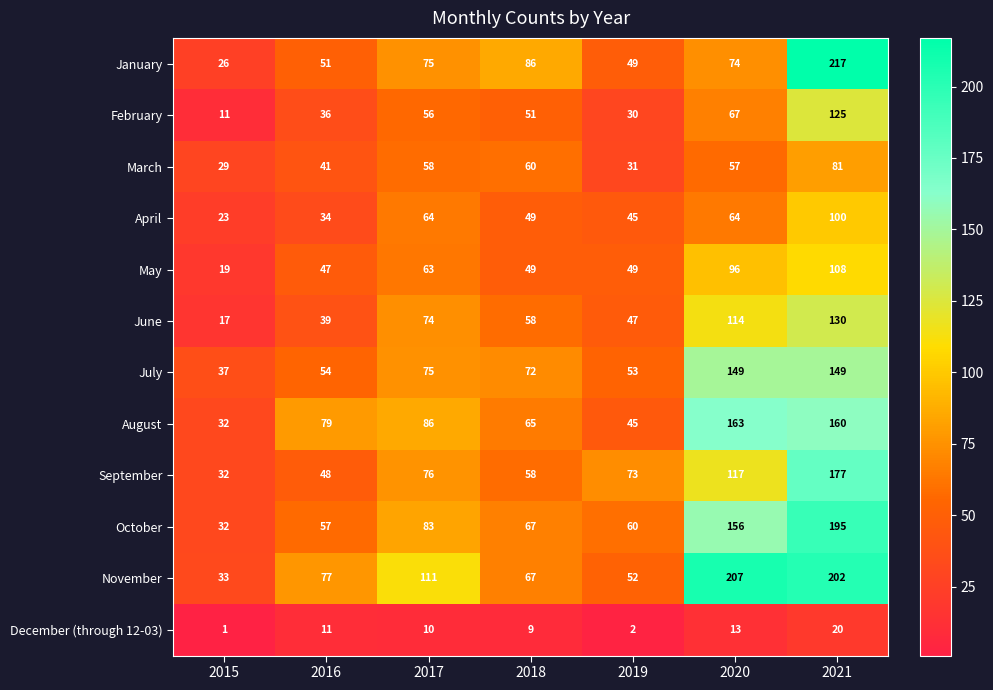

The value of November at 2018 is 106. True or false?

False